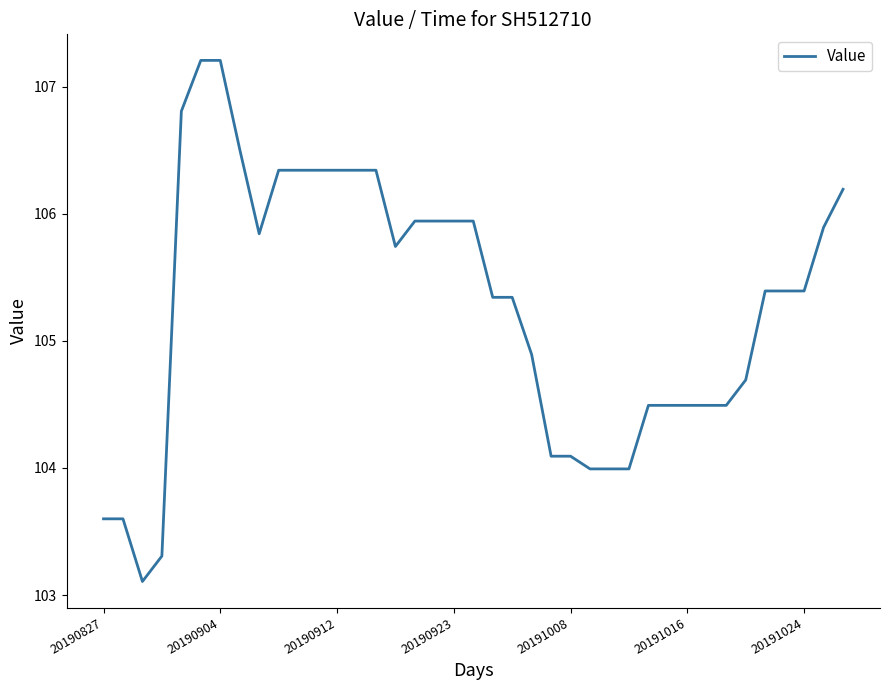

What is the maximum value shown in the chart?

107.2